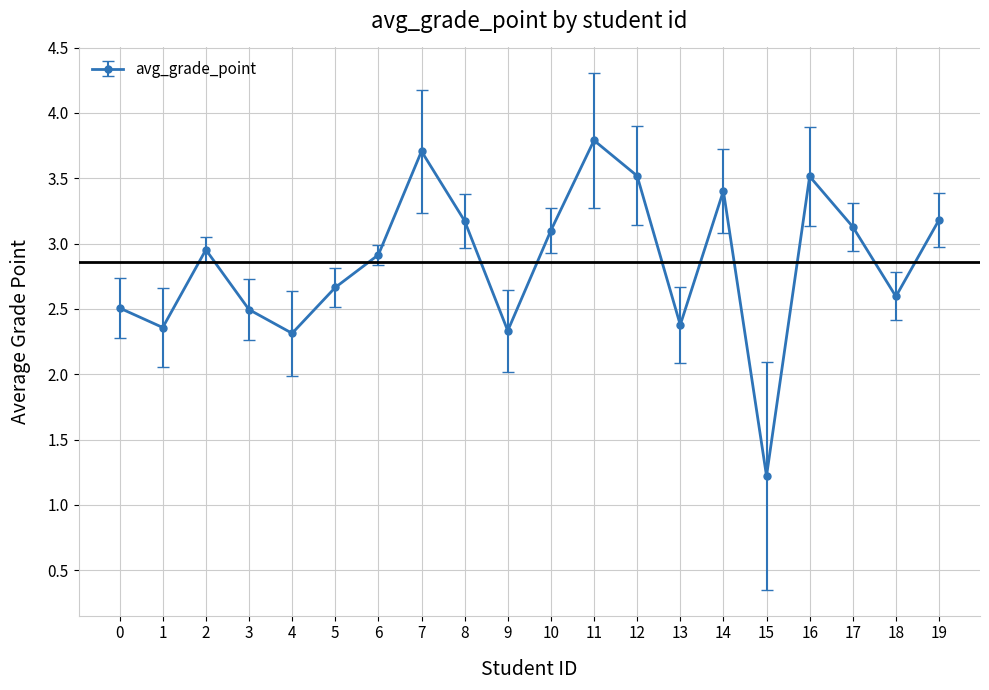

What is the value of the 14th point from the left?

2.4